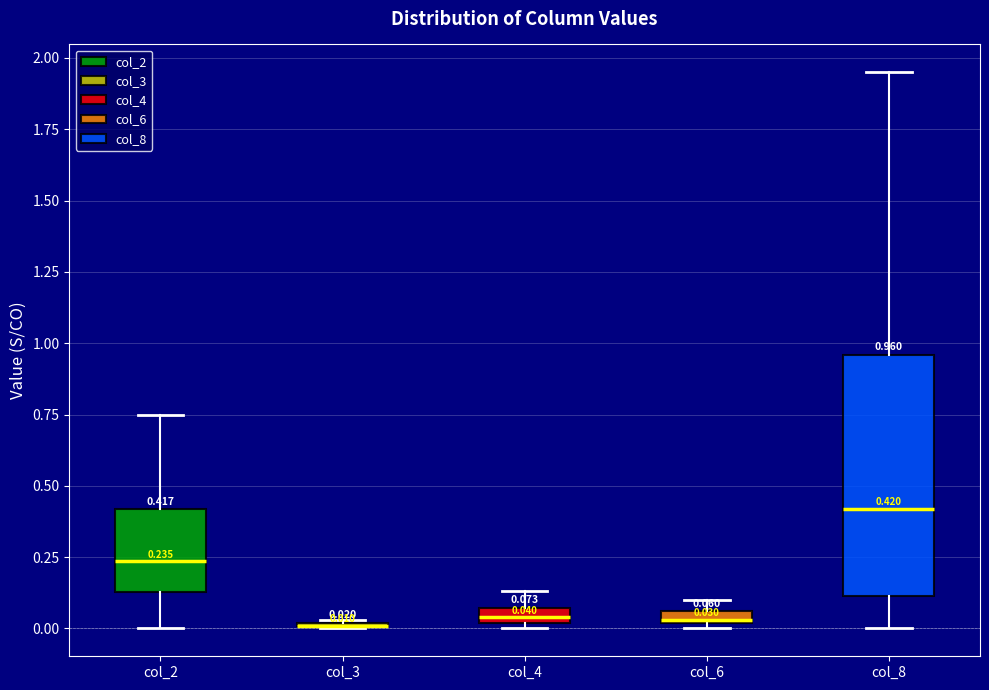

Comparing the boxes themselves (not the whiskers), which one is the tallest?

col_8